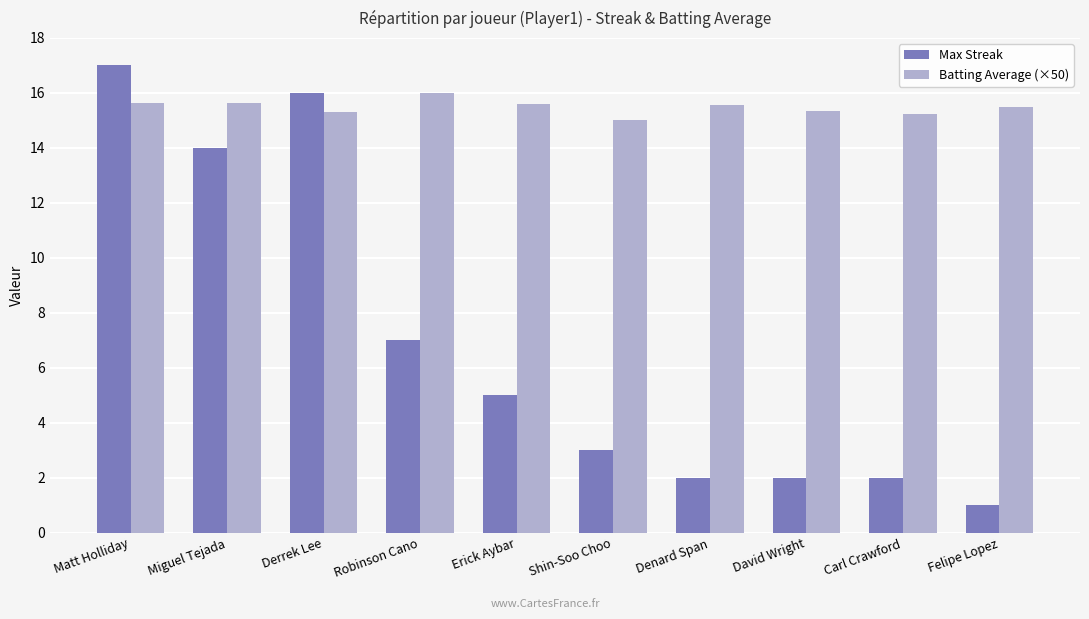

What are all the series names shown in the legend?

Max Streak, Batting Average (×50)